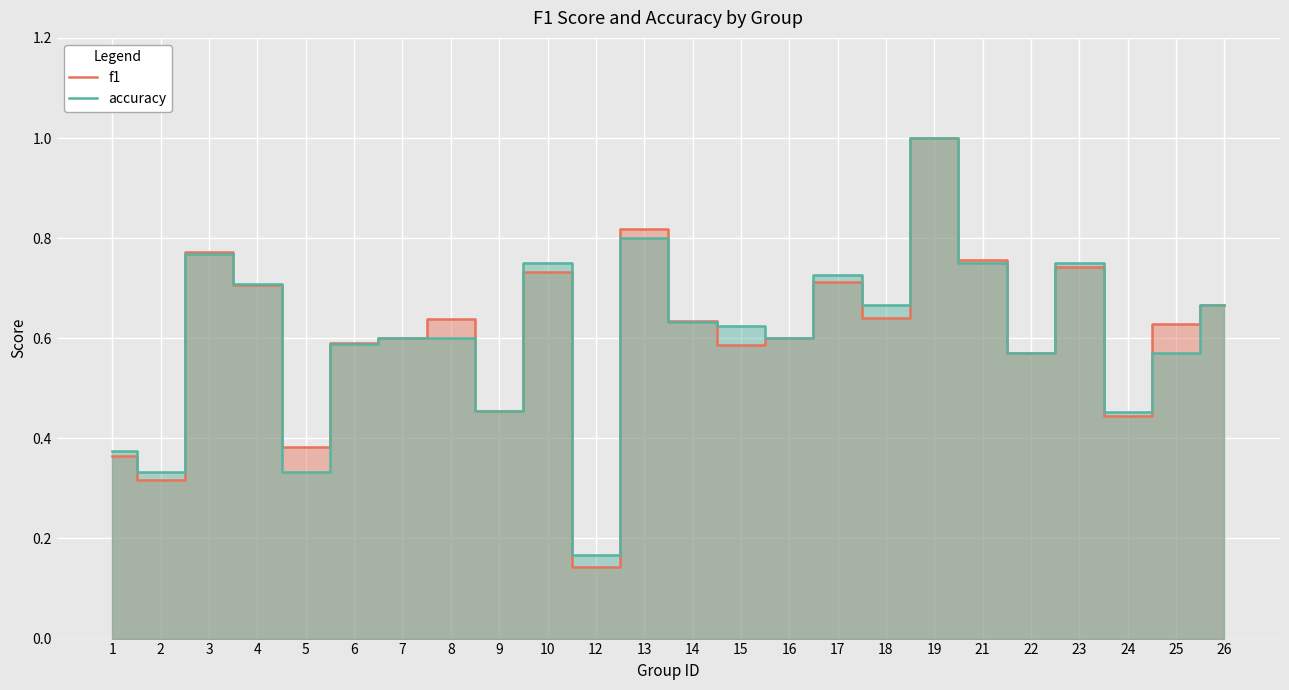

In f1, how many points are lower than both neighbors (excluding endpoints)?

8